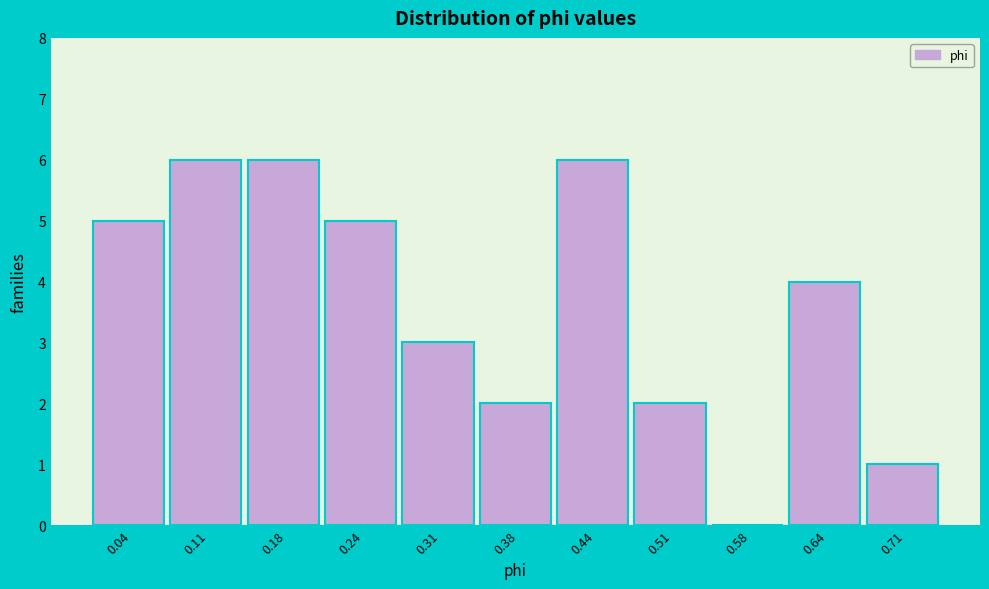

Reading left to right, transcribe this chart: for each bar, give the range it covers on the x-axis and its height. Neither the bar edges nor the heights are printed on the chart, so give them approximately, as read against the axes.

0.01 to 0.08: 5
0.08 to 0.14: 6
0.14 to 0.21: 6
0.21 to 0.28: 5
0.28 to 0.34: 3
0.34 to 0.41: 2
0.41 to 0.48: 6
0.48 to 0.54: 2
0.54 to 0.61: 0
0.61 to 0.68: 4
0.68 to 0.74: 1